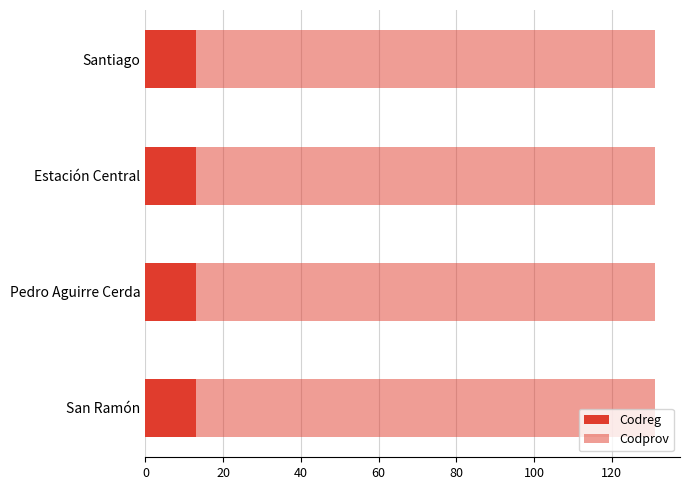

True or false: Codreg has a value of 13 at Santiago.

True